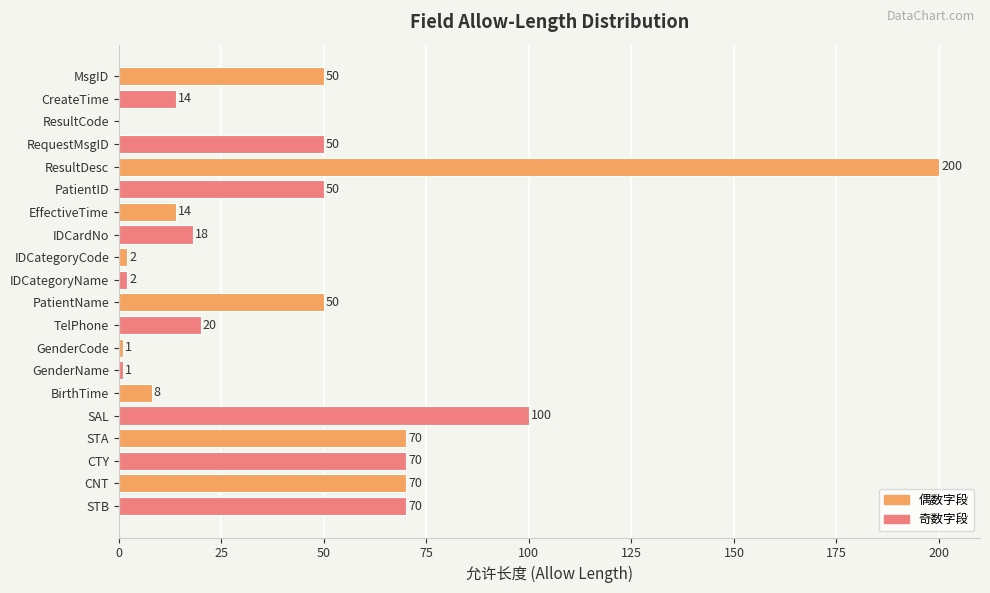

Is it true that the value at CNT is 38?

False